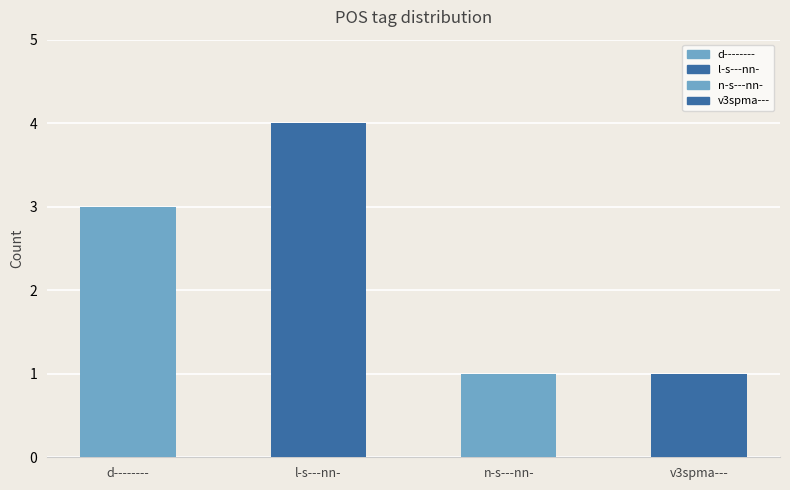

What is the average value?

2